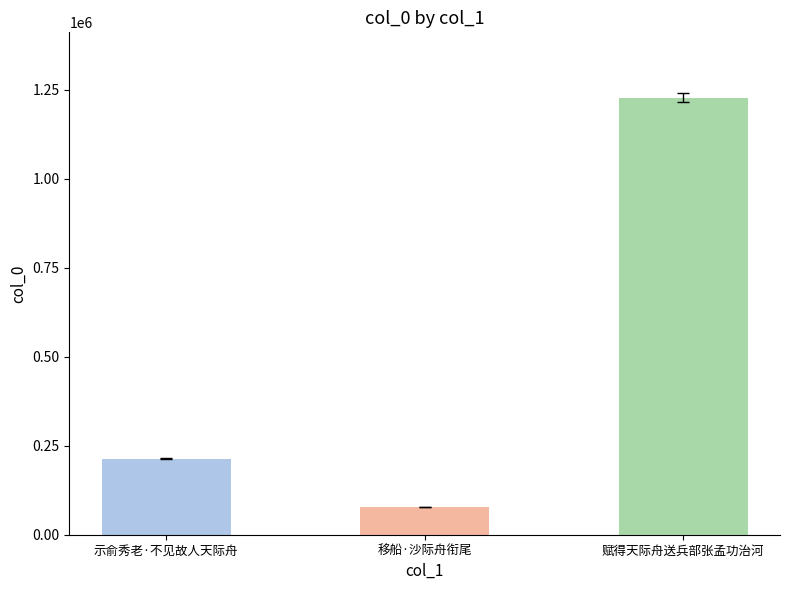

Read the value at 赋得天际舟送兵部张孟功治河, to the nearest 10.

1227580